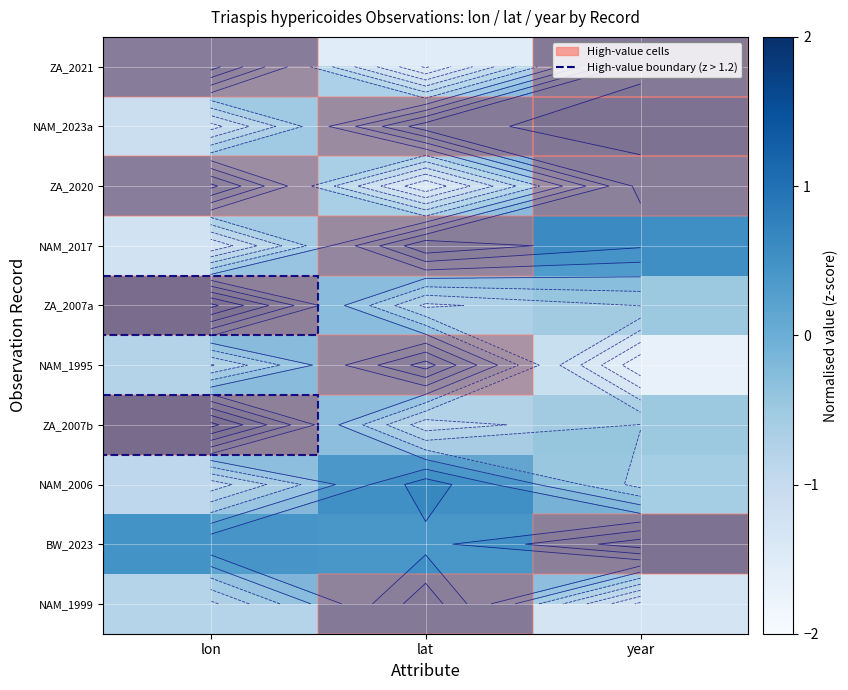

At how many categories does at least one series exceed 0?

3